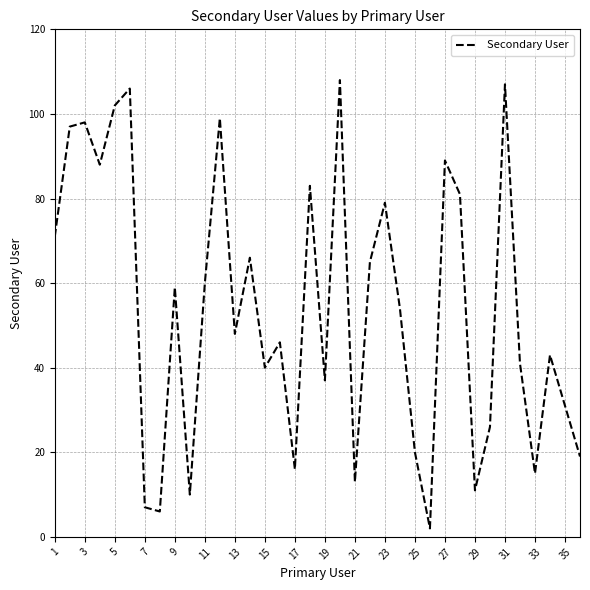

How many interior local valleys (lower than both neighbors) does the data have?

11